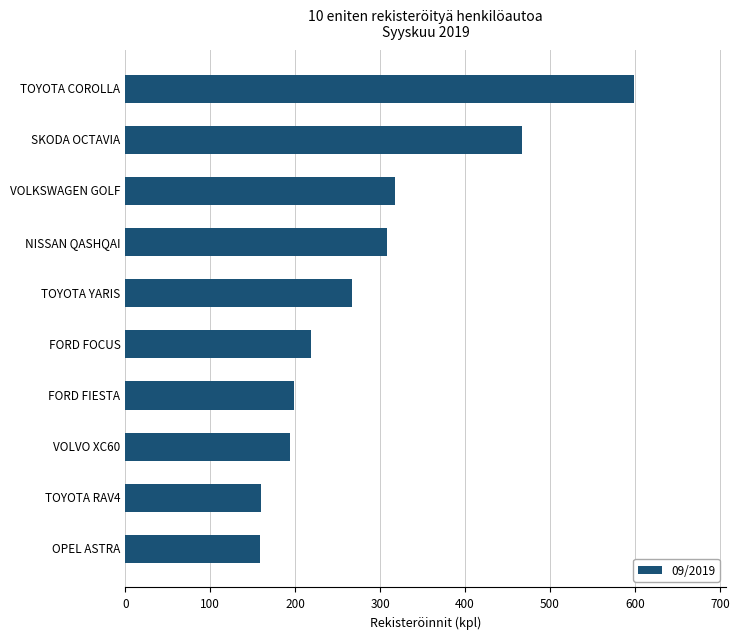

Does the chart contain stacked bars?

No